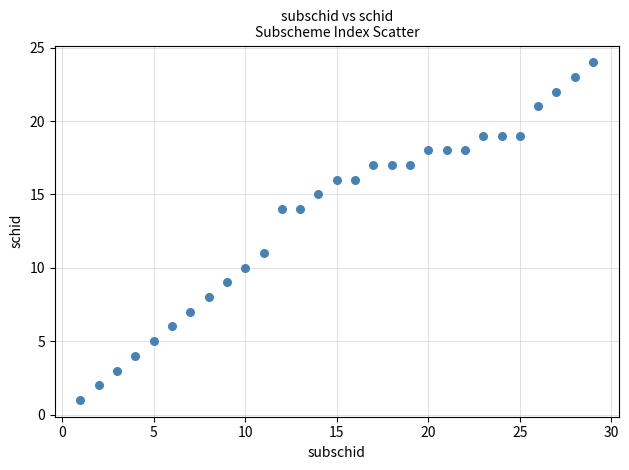

What Y value in the scatter plot is closest to 12?

11